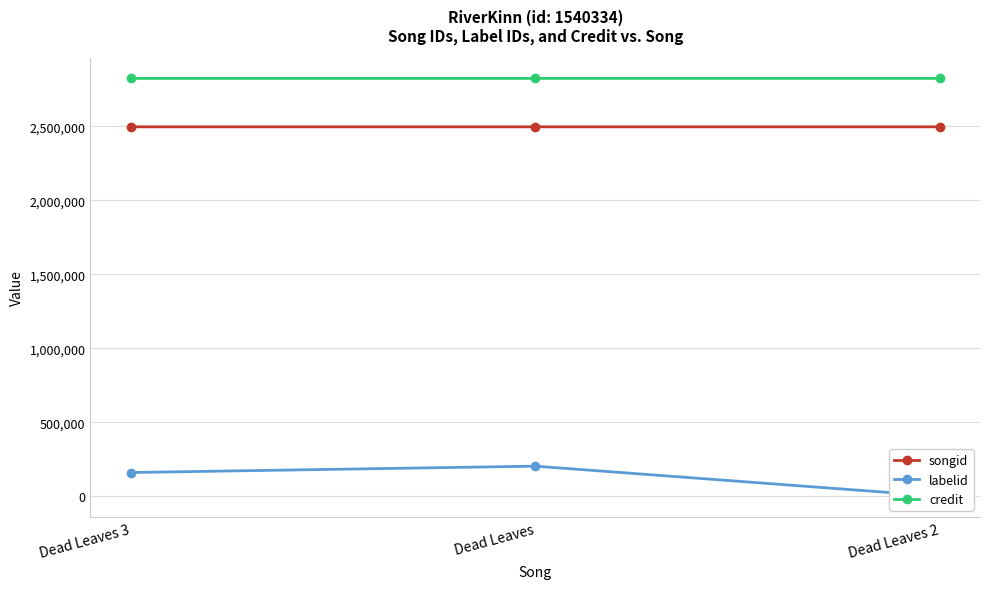

Which series has the widest spread of values?

labelid